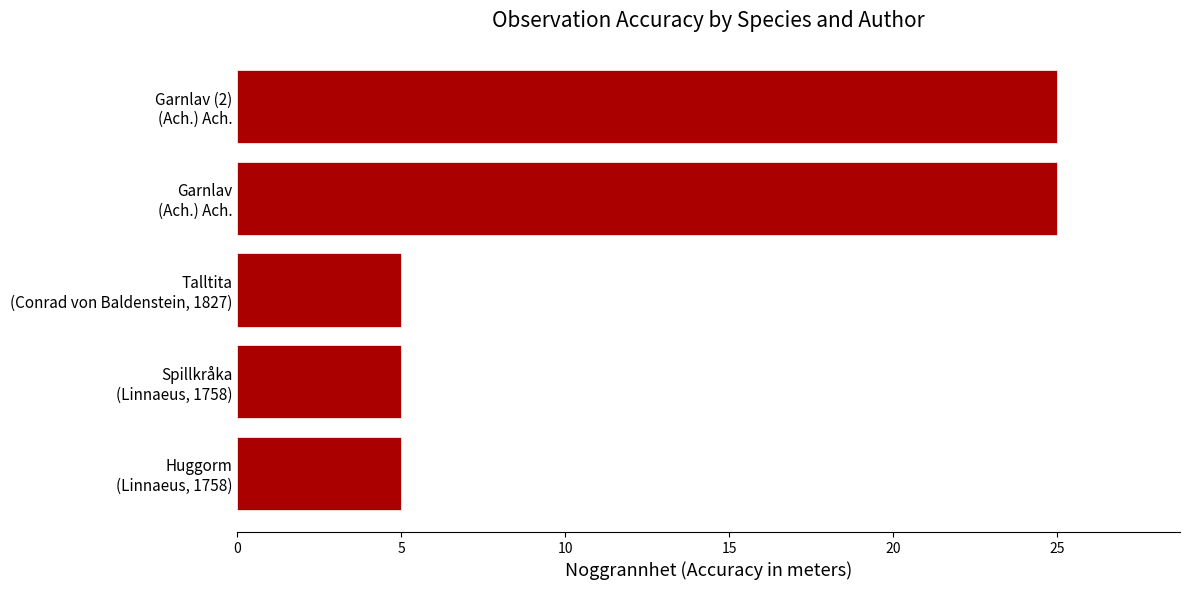

What is the smallest value displayed?

5